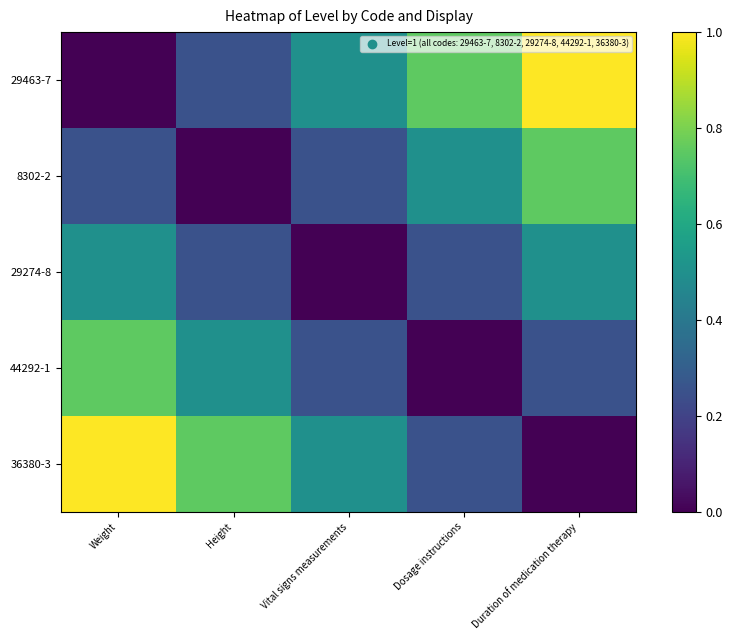

Reading left to right, what are all the values shown in this chart?

29463-7: Weight=0.0	Height=0.2	Vital signs measurements=0.5	Dosage instructions=0.8	Duration of medication therapy=1.0
8302-2: Weight=0.2	Height=0.0	Vital signs measurements=0.2	Dosage instructions=0.5	Duration of medication therapy=0.8
29274-8: Weight=0.5	Height=0.2	Vital signs measurements=0.0	Dosage instructions=0.2	Duration of medication therapy=0.5
44292-1: Weight=0.8	Height=0.5	Vital signs measurements=0.2	Dosage instructions=0.0	Duration of medication therapy=0.2
36380-3: Weight=1.0	Height=0.8	Vital signs measurements=0.5	Dosage instructions=0.2	Duration of medication therapy=0.0